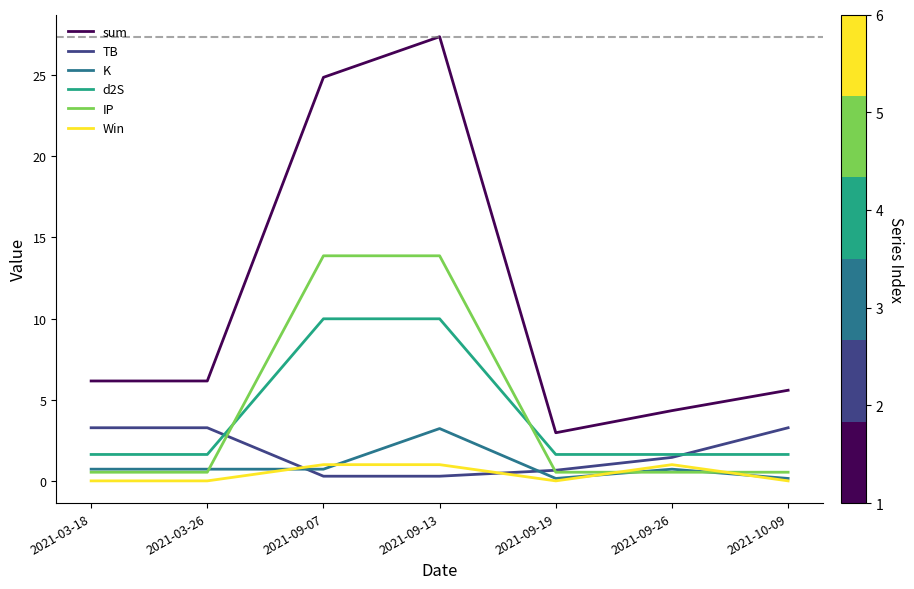

True or false: sum and IP cross at least once.

False